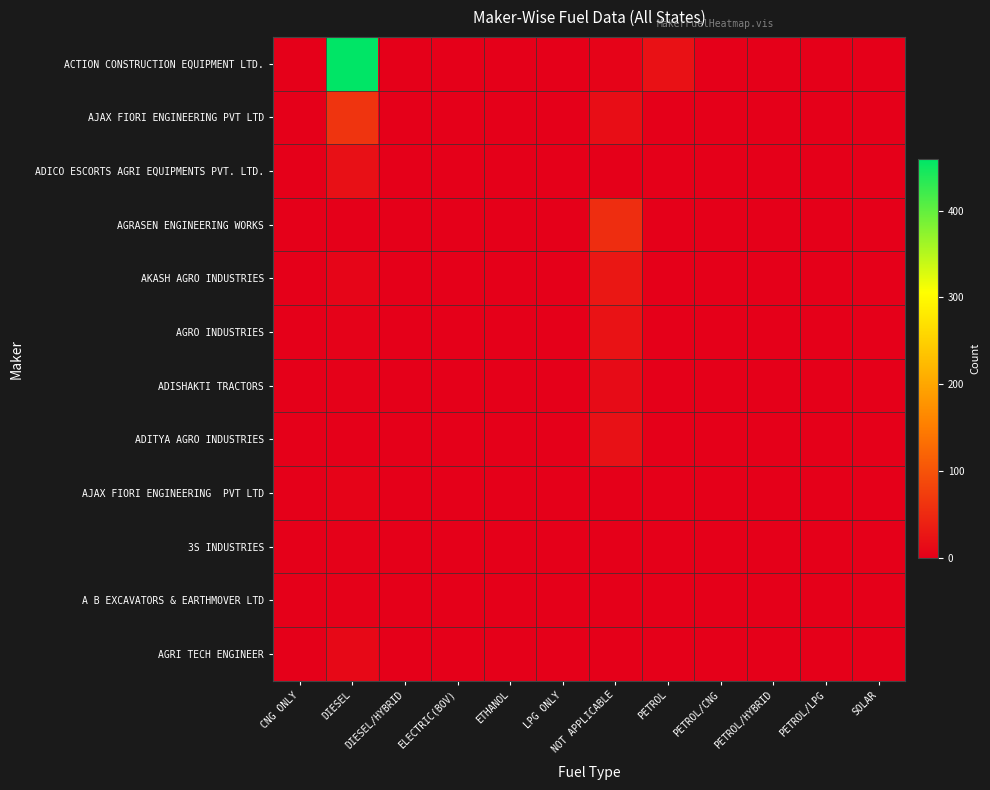

Which category has the highest value across all series?

DIESEL